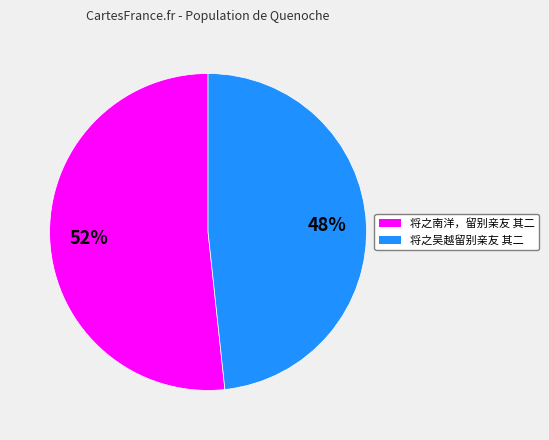

Is 将之南洋，留别亲友 其二 the majority of the pie?

Yes